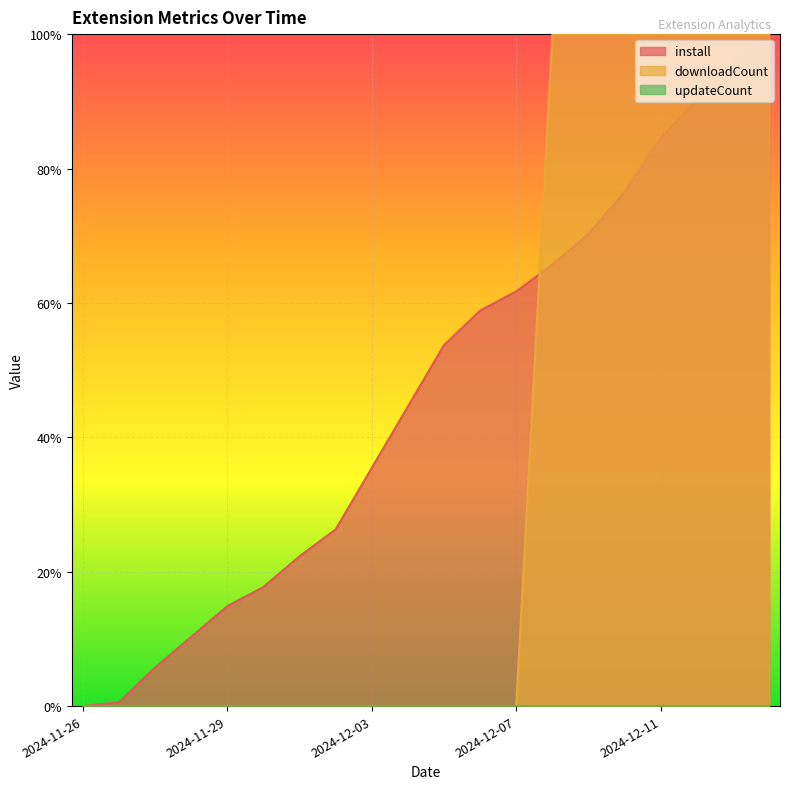

What is the average value of the install series?

0.5